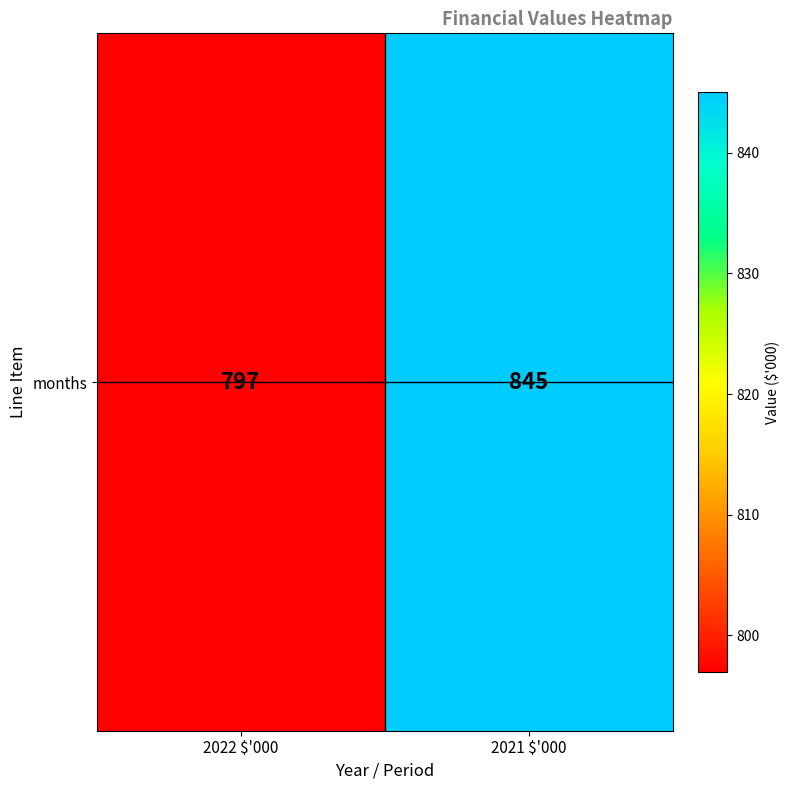

Rank the categories by value from highest to lowest.

2021 $'000, 2022 $'000